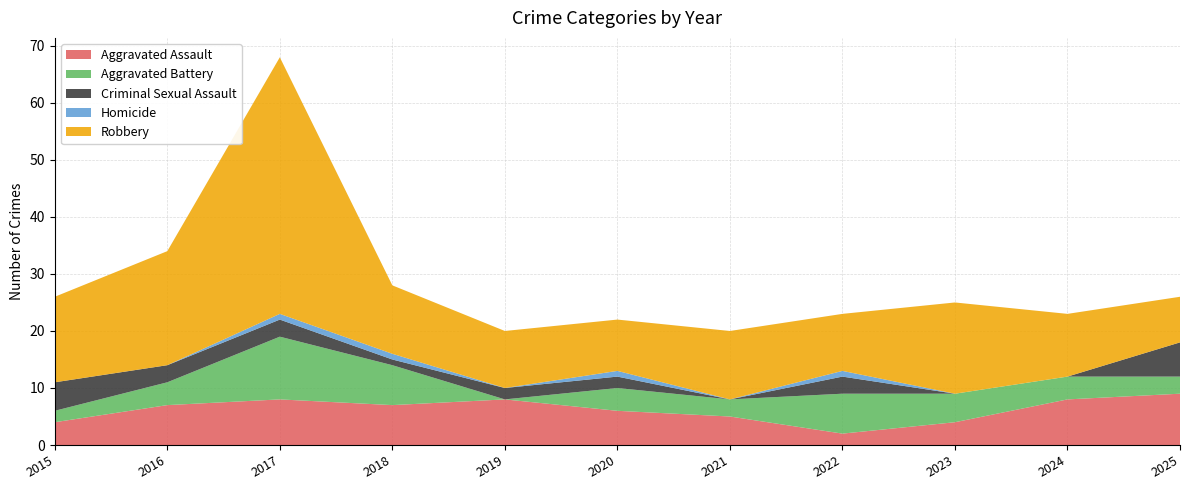

Reading left to right, what are all the values shown in this chart?

Aggravated Assault: 2015=4	2016=7	2017=8	2018=7	2019=8	2020=6	2021=5	2022=2	2023=4	2024=8	2025=9
Aggravated Battery: 2015=2	2016=4	2017=11	2018=7	2019=0	2020=4	2021=3	2022=7	2023=5	2024=4	2025=3
Criminal Sexual Assault: 2015=5	2016=3	2017=3	2018=1	2019=2	2020=2	2021=0	2022=3	2023=0	2024=0	2025=6
Homicide: 2015=0	2016=0	2017=1	2018=1	2019=0	2020=1	2021=0	2022=1	2023=0	2024=0	2025=0
Robbery: 2015=15	2016=20	2017=45	2018=12	2019=10	2020=9	2021=12	2022=10	2023=16	2024=11	2025=8